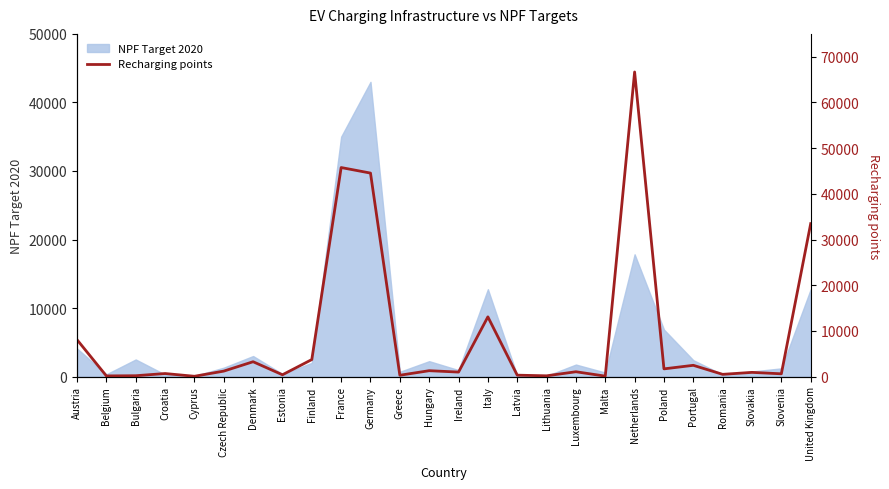

Approximately how many times larger is the value at Estonia compared to Hungary?

0.3